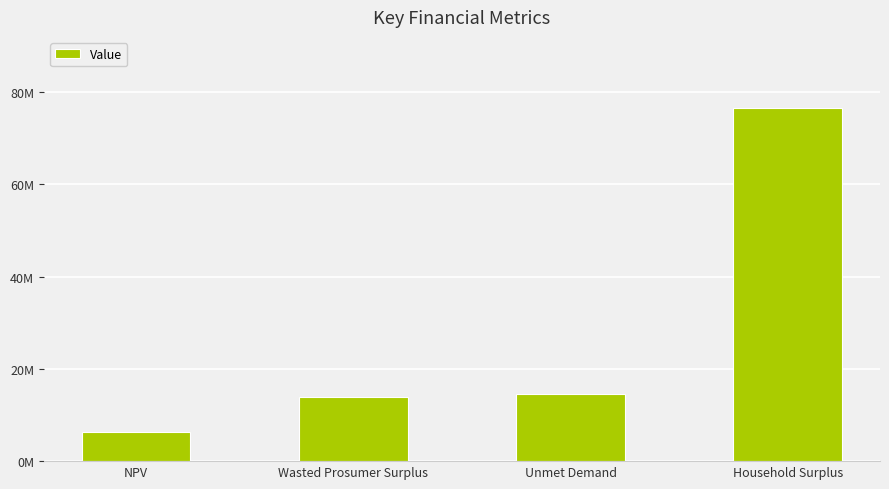

Read the value at Unmet Demand.

14639195.9